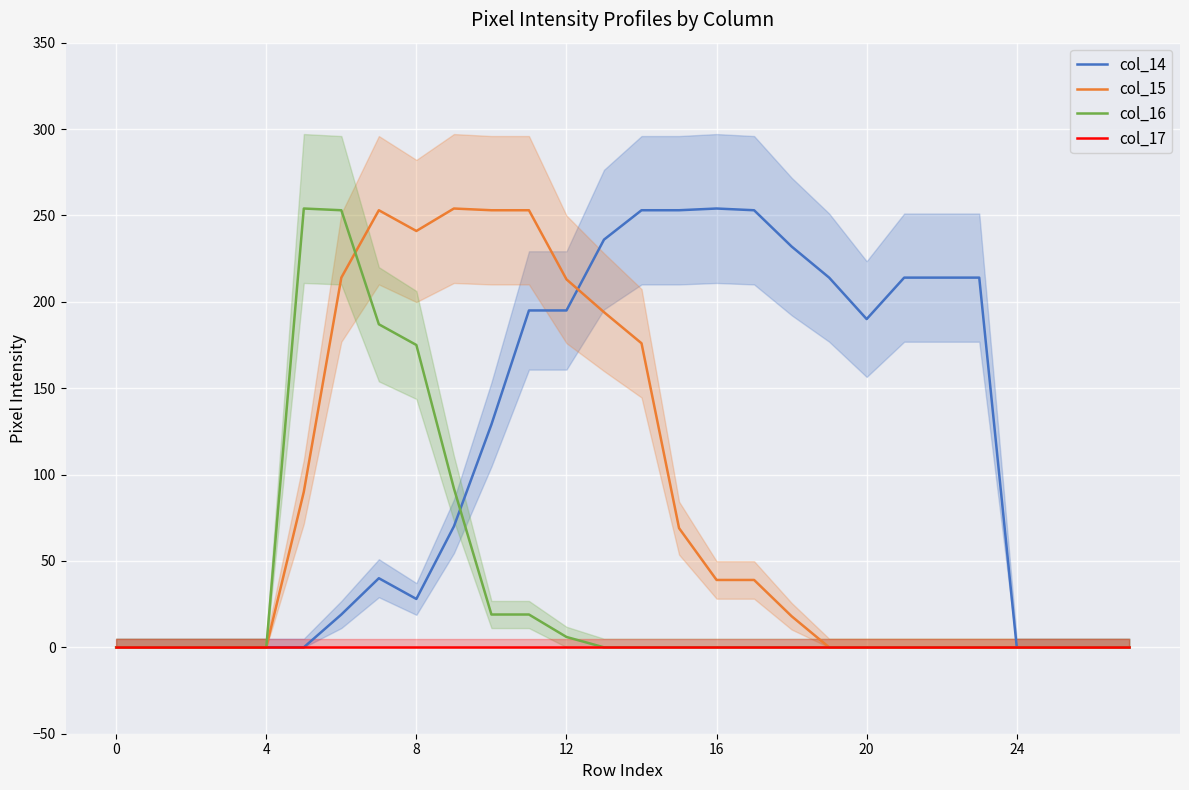

True or false: col_17 and col_15 intersect in this chart.

False